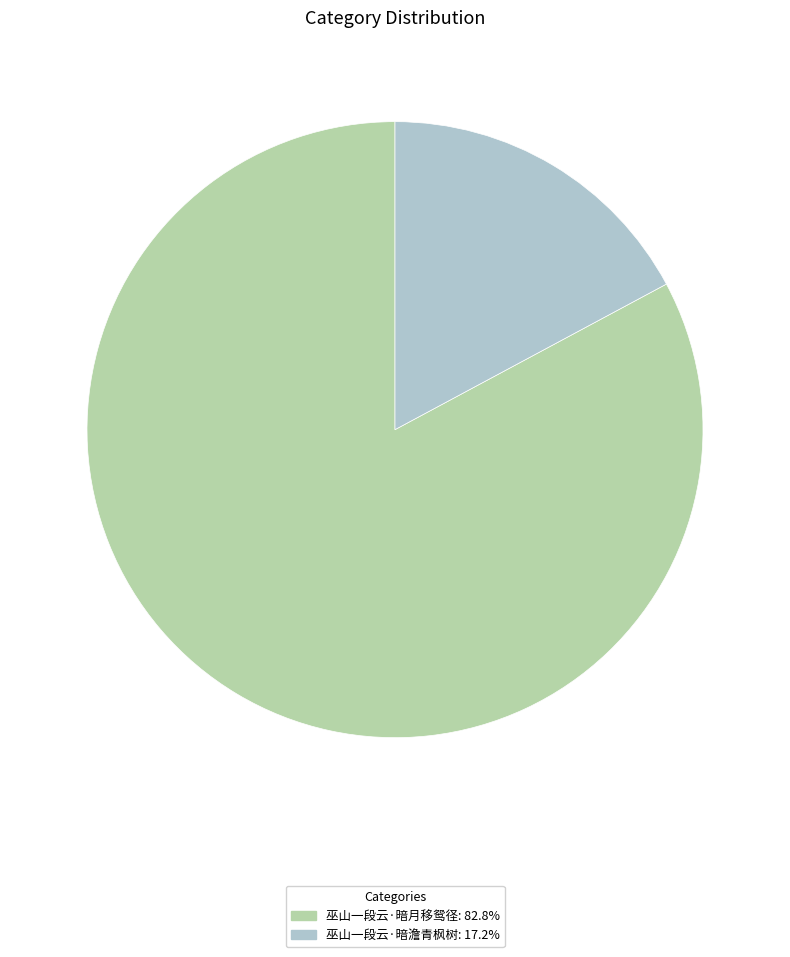

Rank the categories by value from lowest to highest.

巫山一段云·暗澹青枫树, 巫山一段云·暗月移鸳径